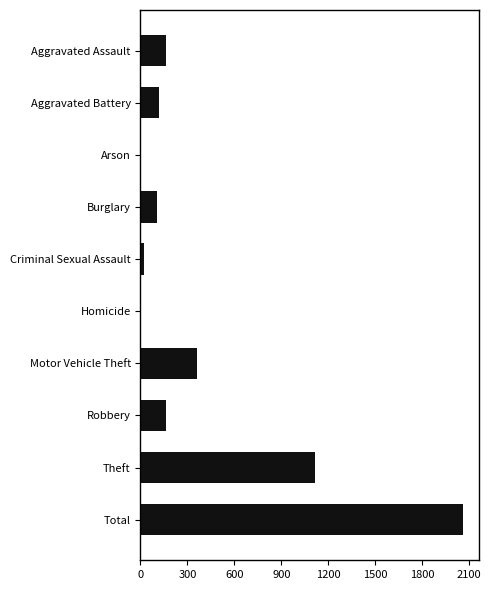

True or false: the data shows 89 at Motor Vehicle Theft.

False